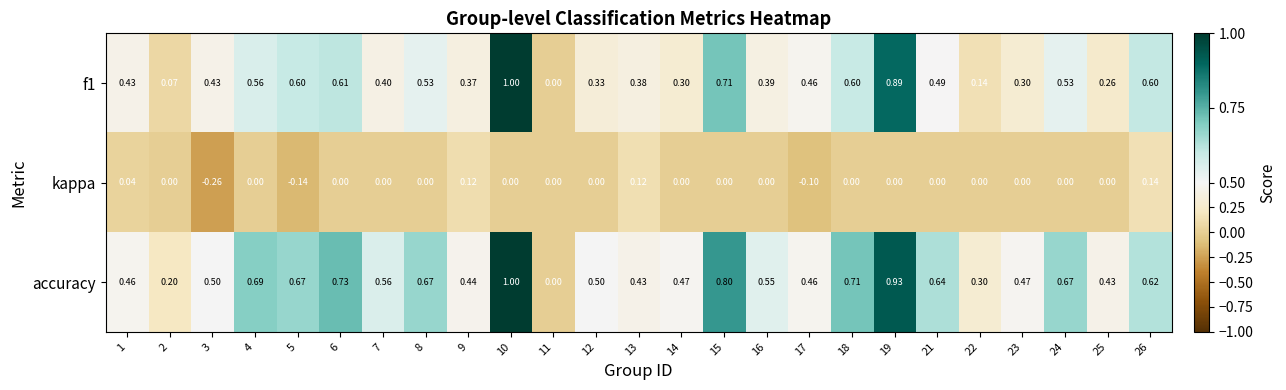

Between 2 and 21, which series saw the biggest shift?

accuracy